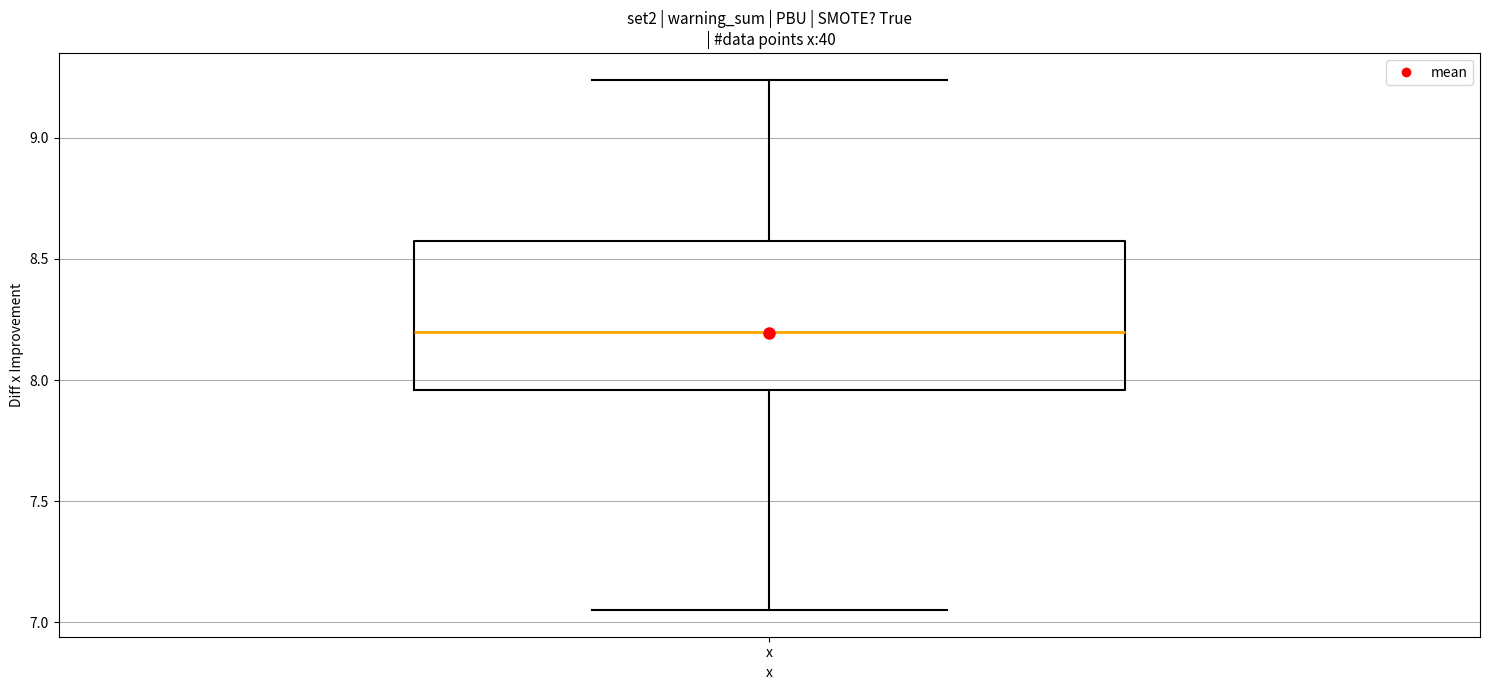

Transcribe this box plot: give where the median line is, the range the box spans, and where the two whiskers end, as read against the y-axis. The values are not printed on the chart, so give them approximately, as read against the axis.

median 8.20, box 7.95 to 8.55, whiskers 7.05 to 9.25